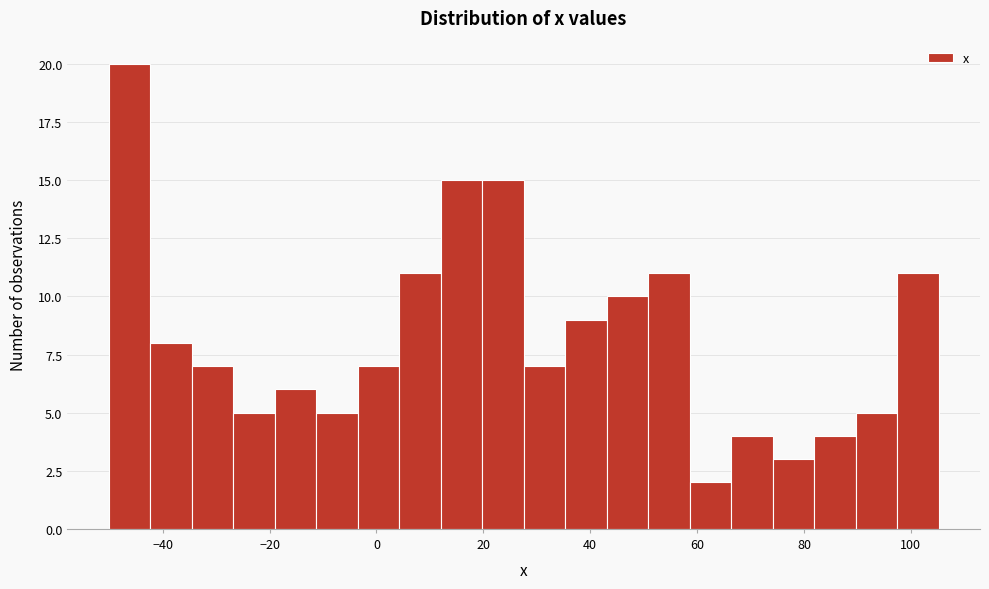

Around what value on the x-axis is the tallest bar? Give the approximate position of its centre, as read against the axis.

-46